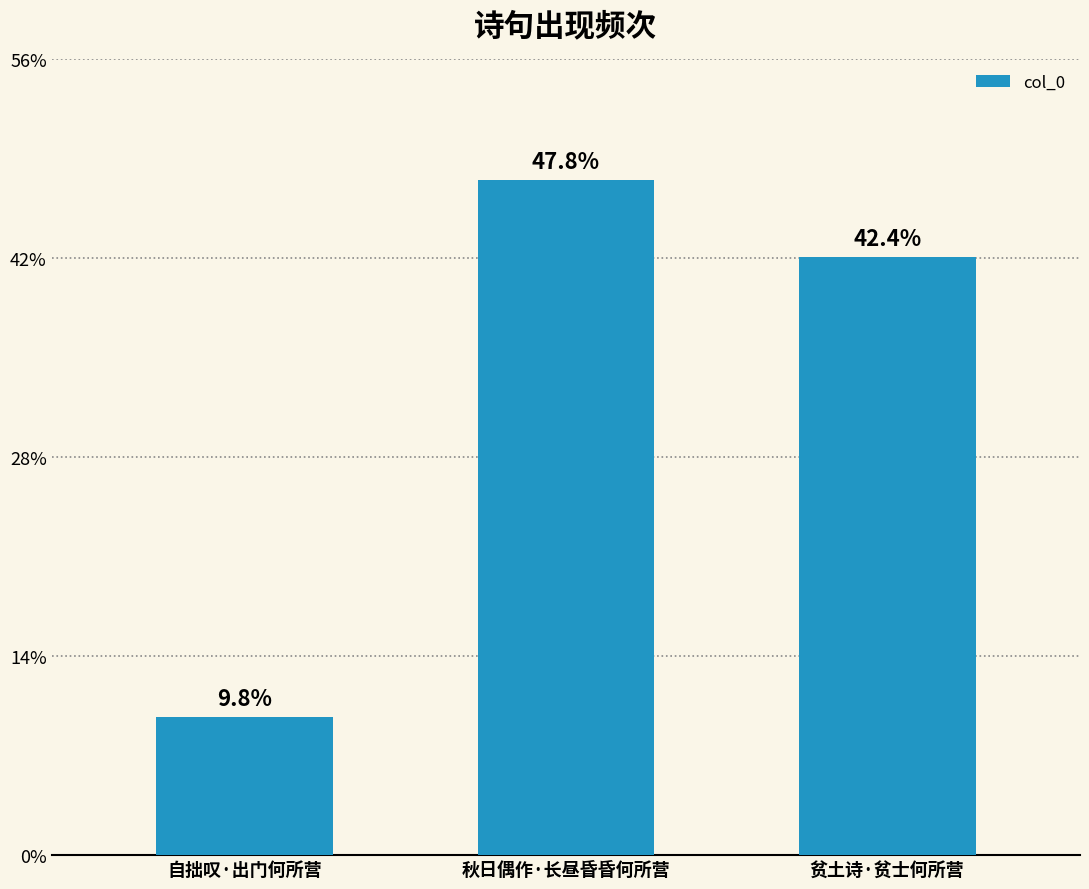

Does the chart contain stacked bars?

No